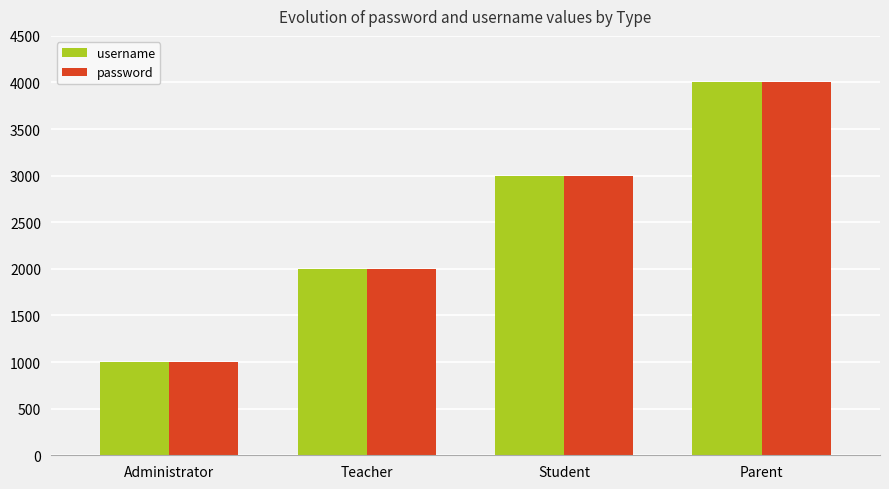

The value of username at Teacher is 1217. True or false?

False